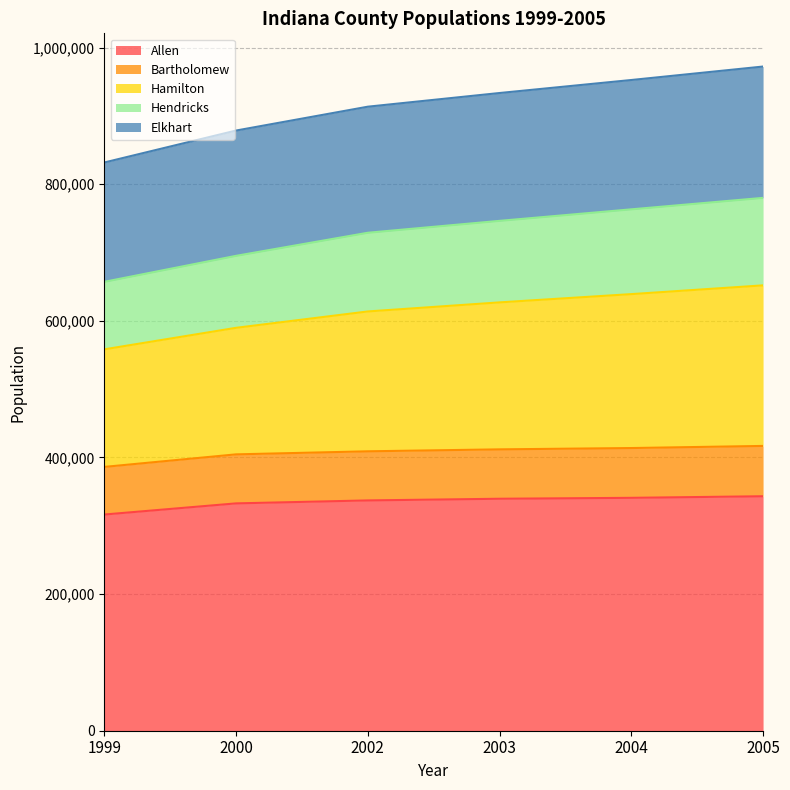

Which label corresponds to the smallest value in the chart?

1999